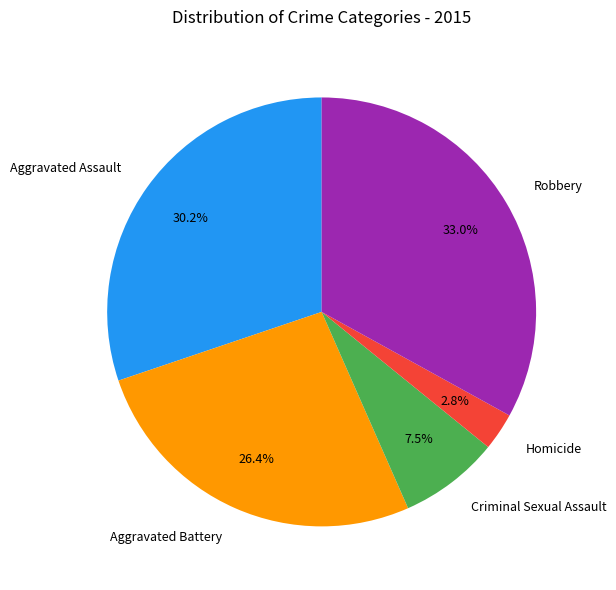

What portion of the pie excludes Aggravated Assault?

69.8%